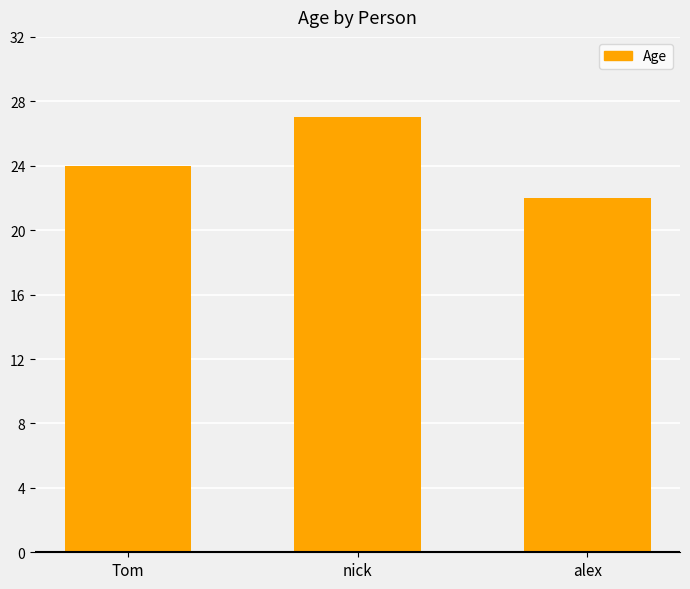

How many data points are less than 24?

1